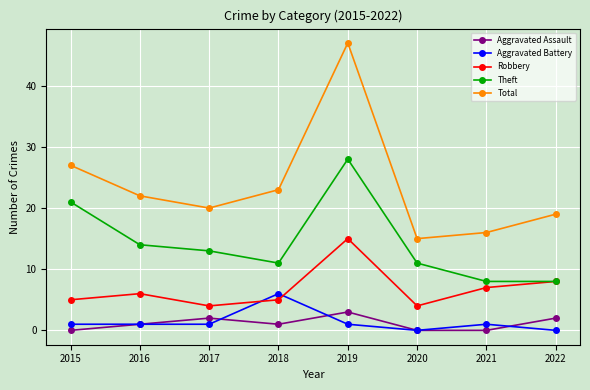

Which series has the largest range (max minus min)?

Total